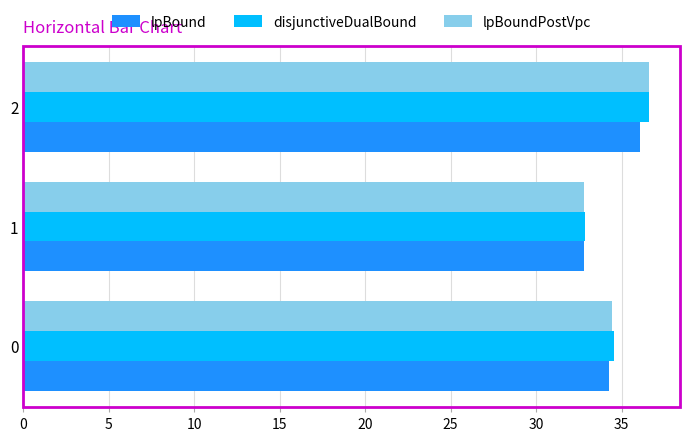

Which series has the largest range (max minus min)?

lpBoundPostVpc